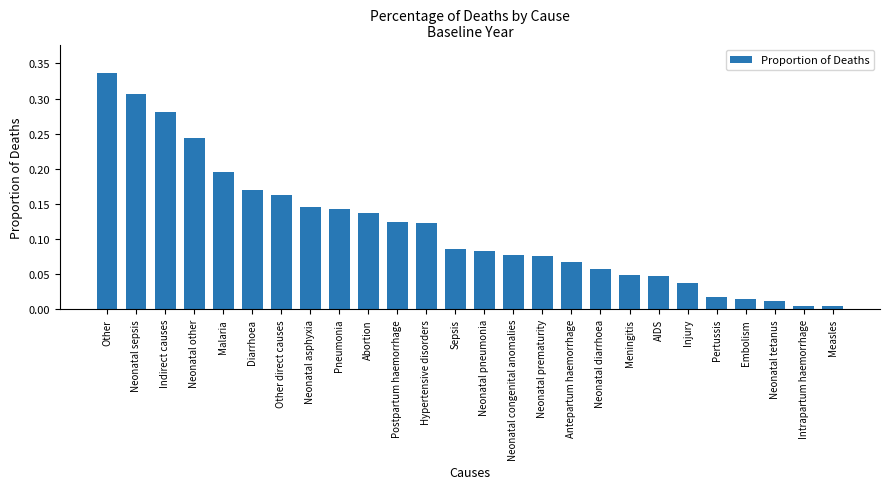

What is the label of the 24th bar from the left?

Neonatal tetanus